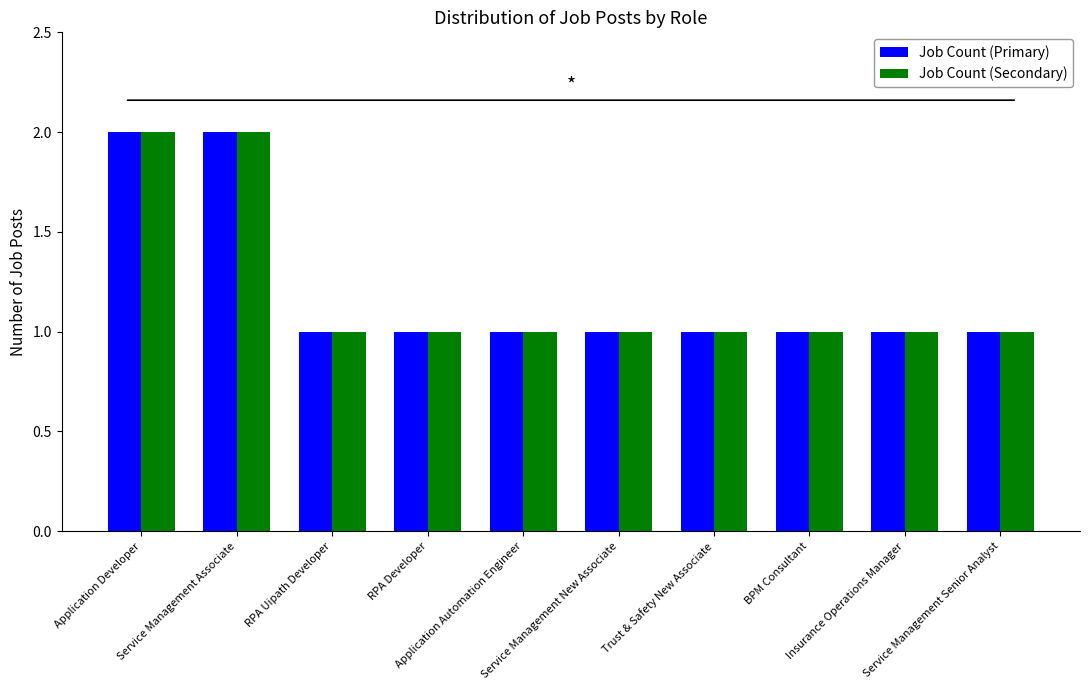

How many groups of bars are there?

10